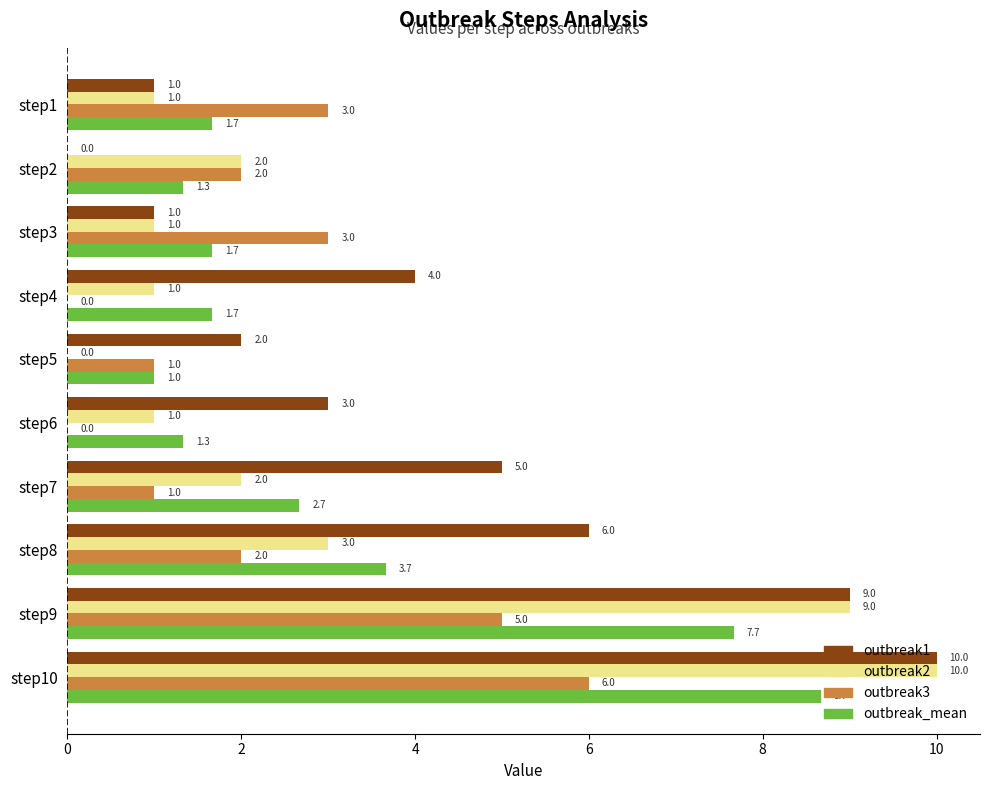

What is the sum of all outbreak2 values?

30.0